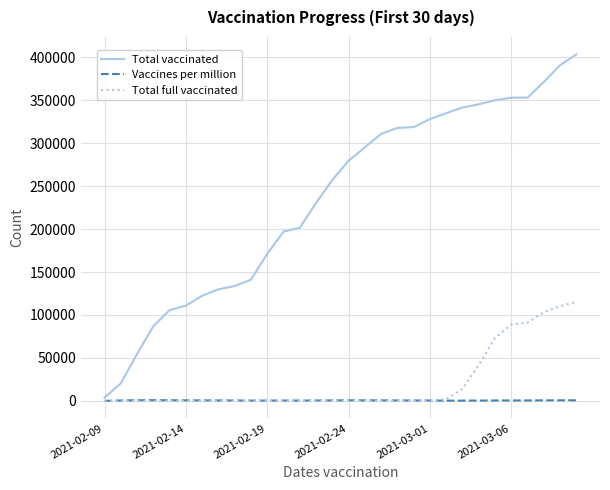

Which series has the widest spread of values?

Total vaccinated